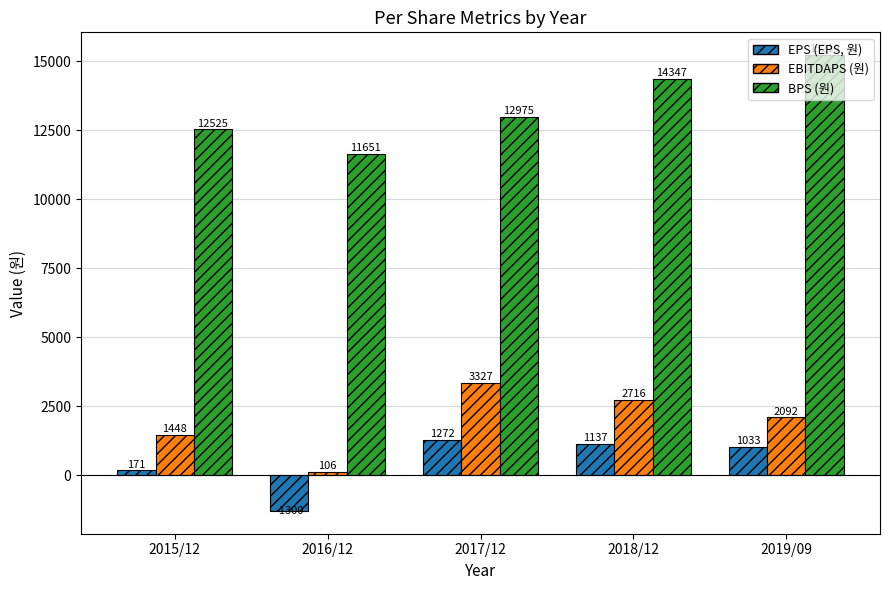

The value of BPS (원) at 2019/09 is 9875. True or false?

False